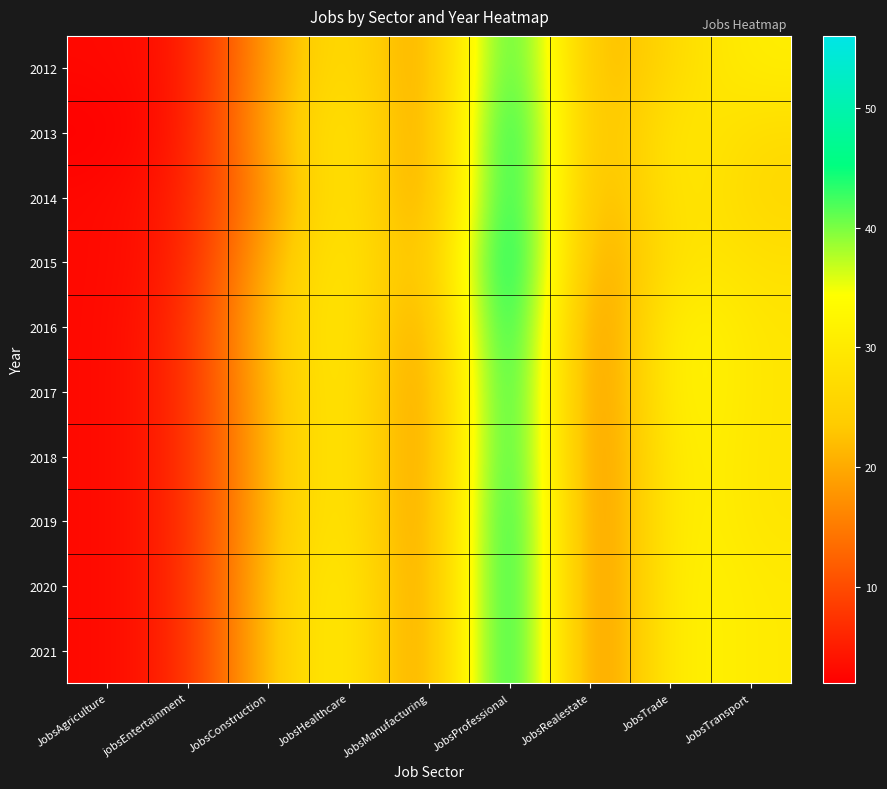

What is the difference between the highest and lowest values at jobsEntertainment?

2